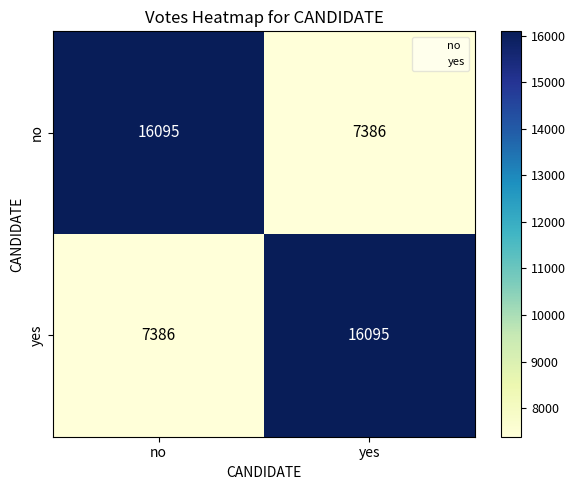

Rank the series at no from lowest to highest value.

yes, no